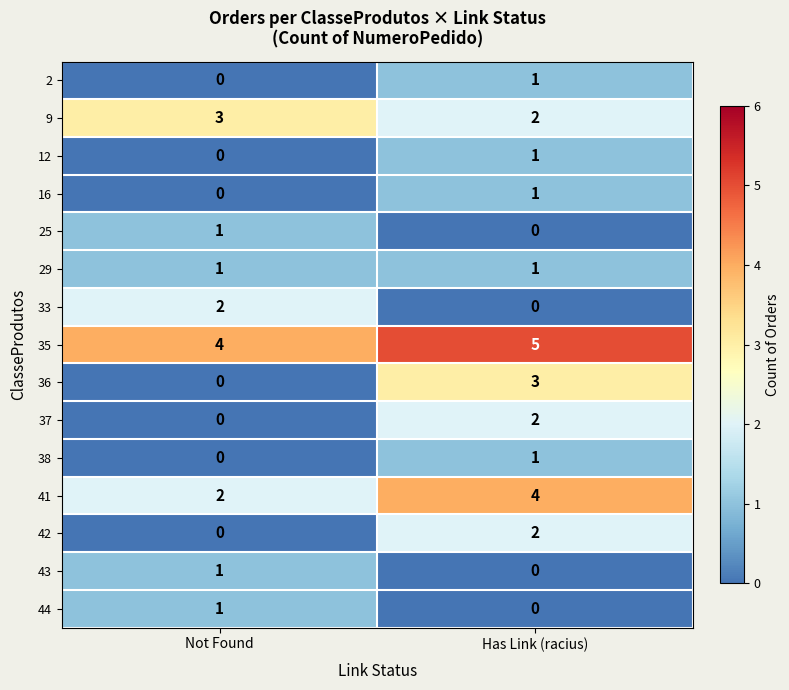

At which label does 2 reach its peak?

Has Link (racius)